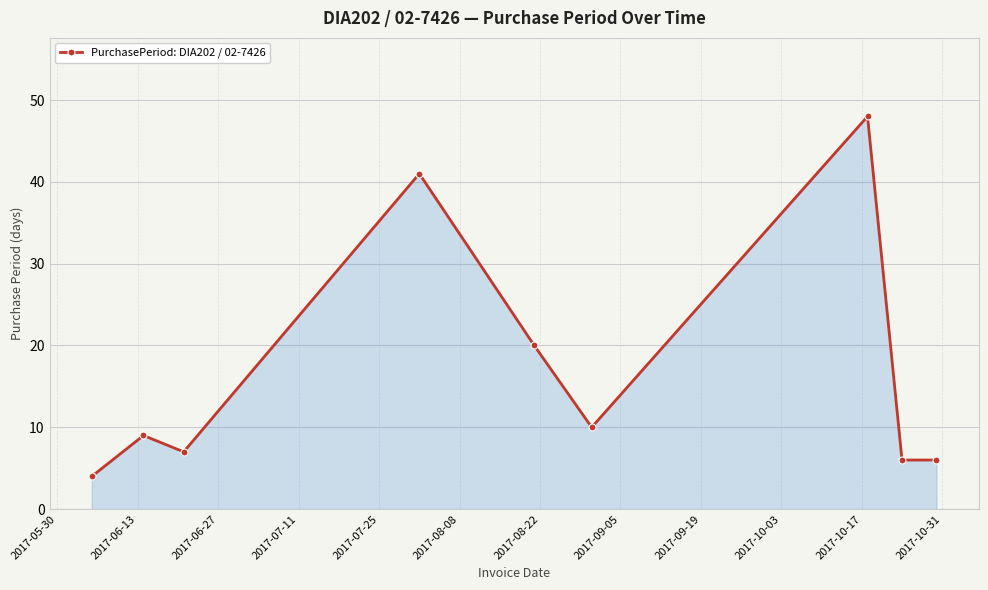

What is the difference between the second highest and second lowest values?

35